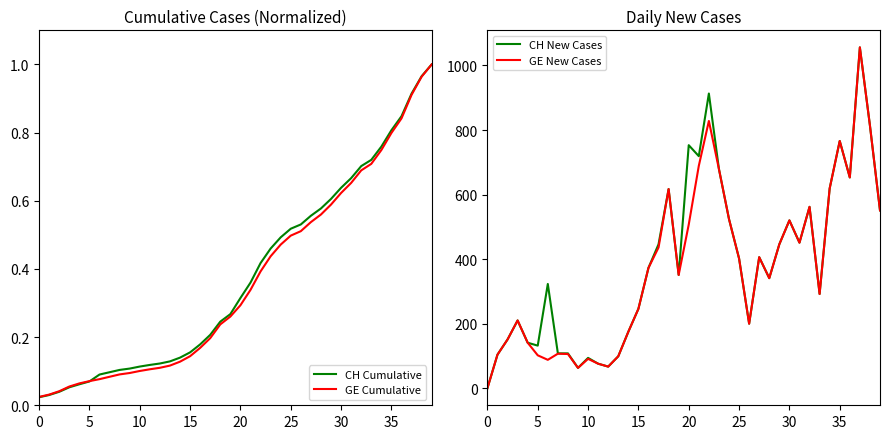

The value of CH New Cases at 0 is 0. True or false?

True